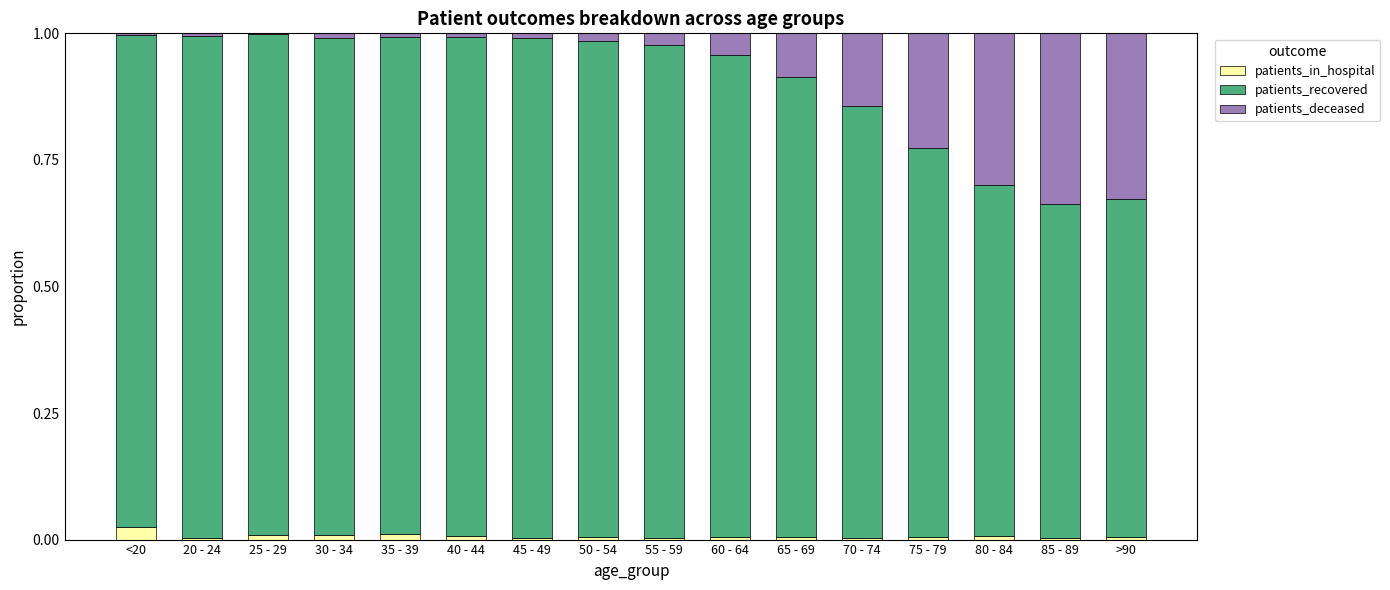

The value of patients_in_hospital at 50 - 54 is 0.0. True or false?

True